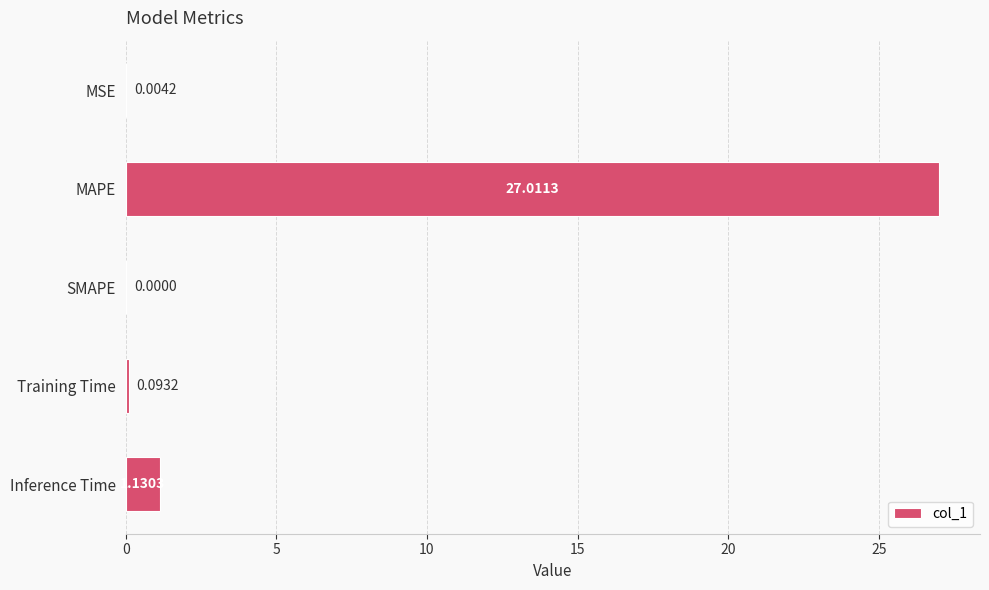

What is the change in value from SMAPE to Training Time?

+0.1